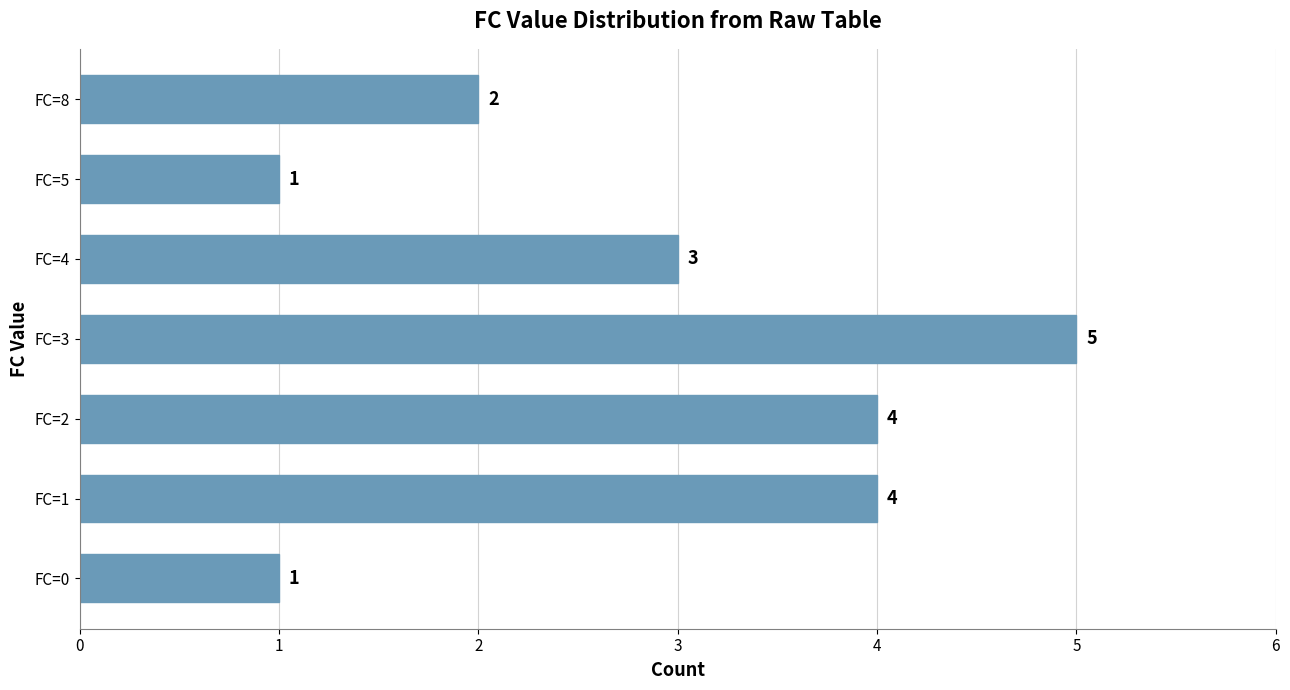

What is the sum of all values?

20